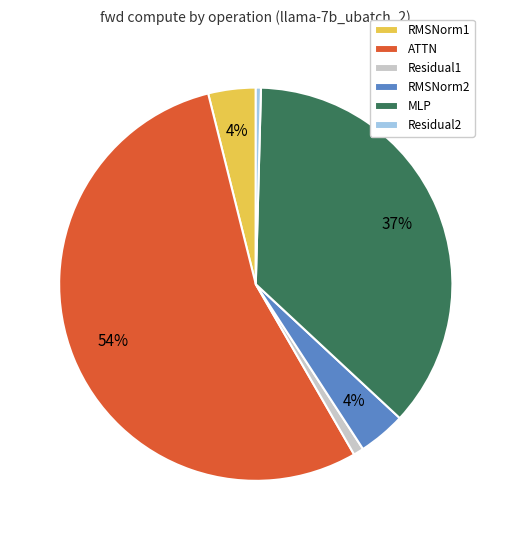

To the nearest percent, what portion does MLP represent?

37%